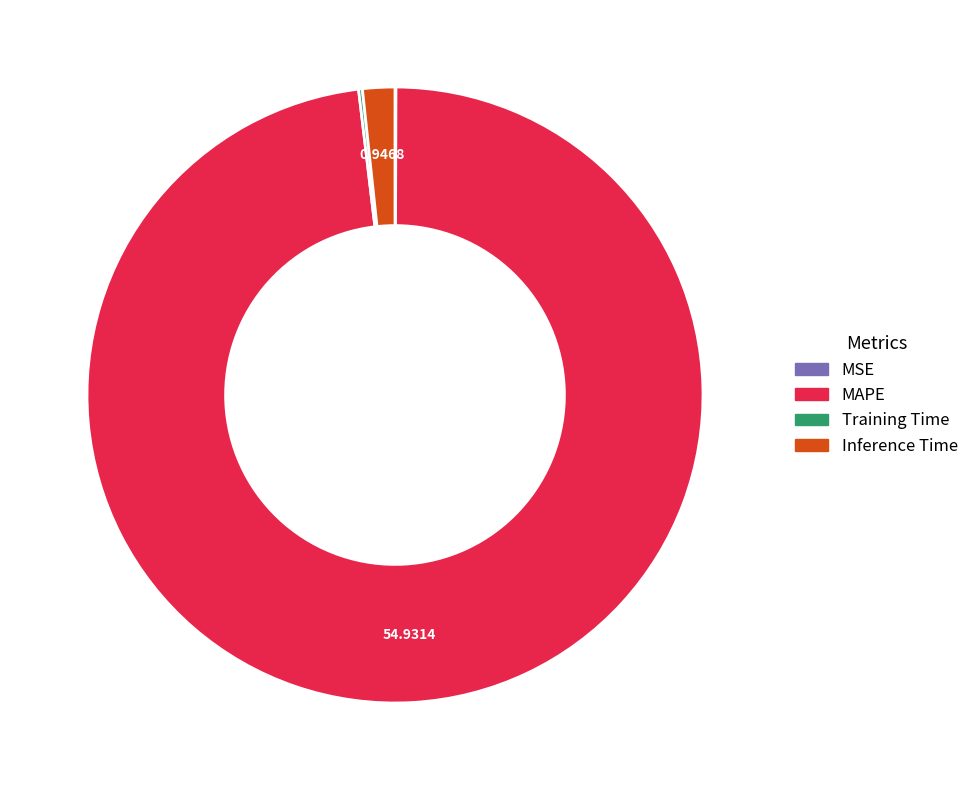

Is it true that MAPE is 90% of the pie?

False